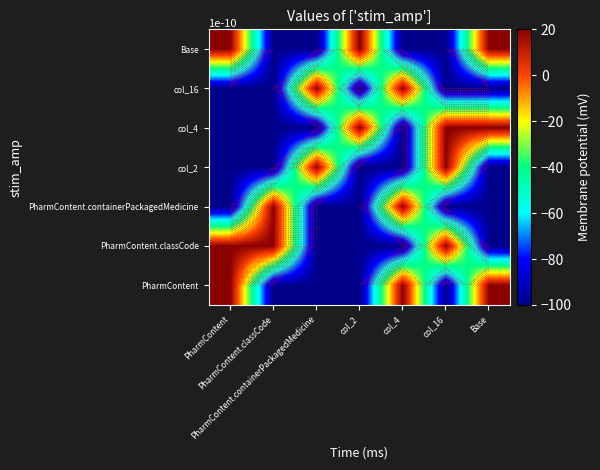

What is the smallest value displayed?

-100